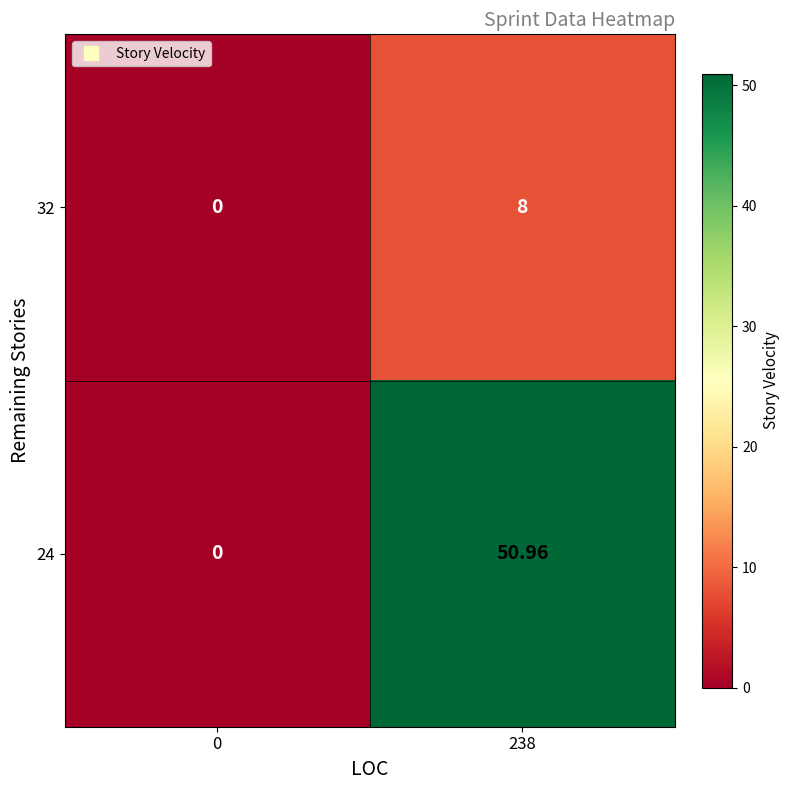

At which category is the sum across all series the highest?

238